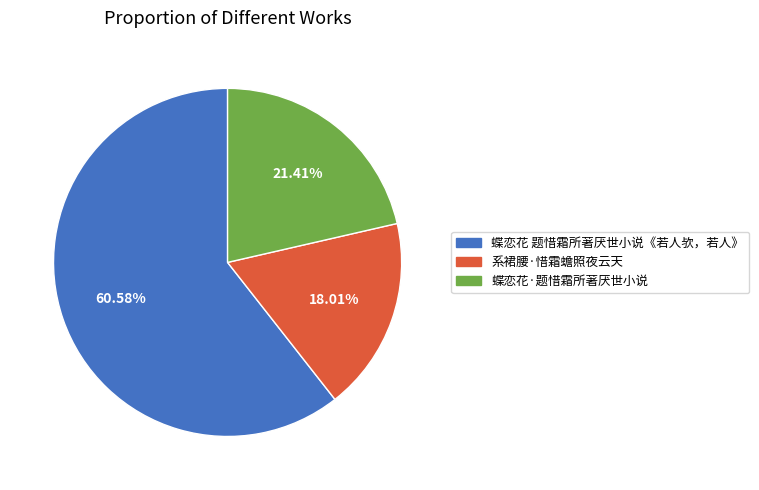

Between 蝶恋花 题惜霜所著厌世小说《若人欤，若人》 and 蝶恋花·题惜霜所著厌世小说, which is larger?

蝶恋花 题惜霜所著厌世小说《若人欤，若人》